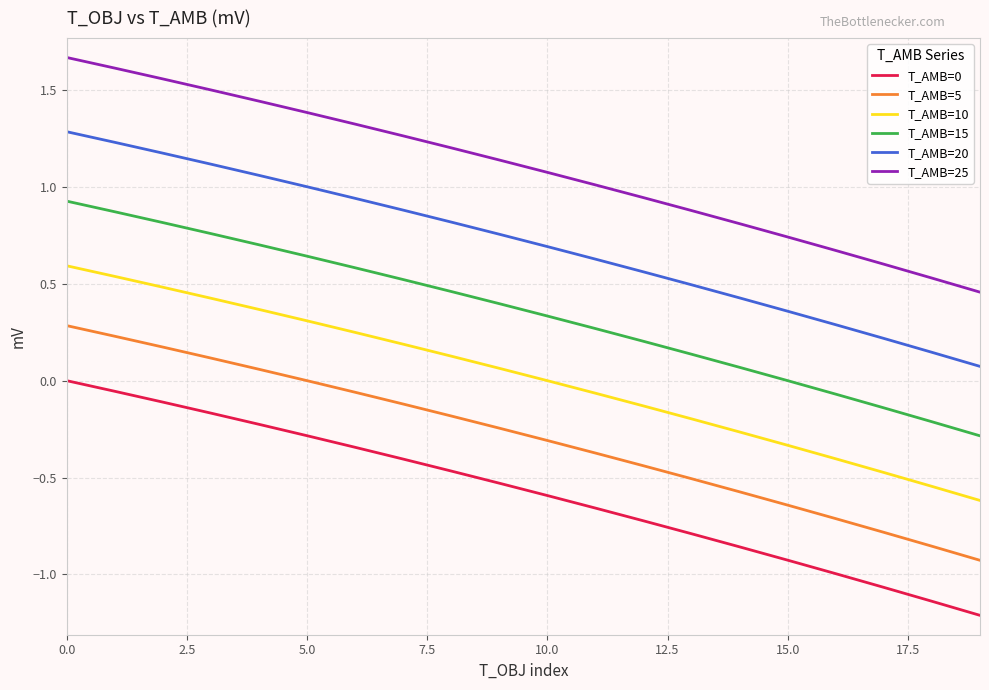

What is the minimum value shown in the chart?

-1.2